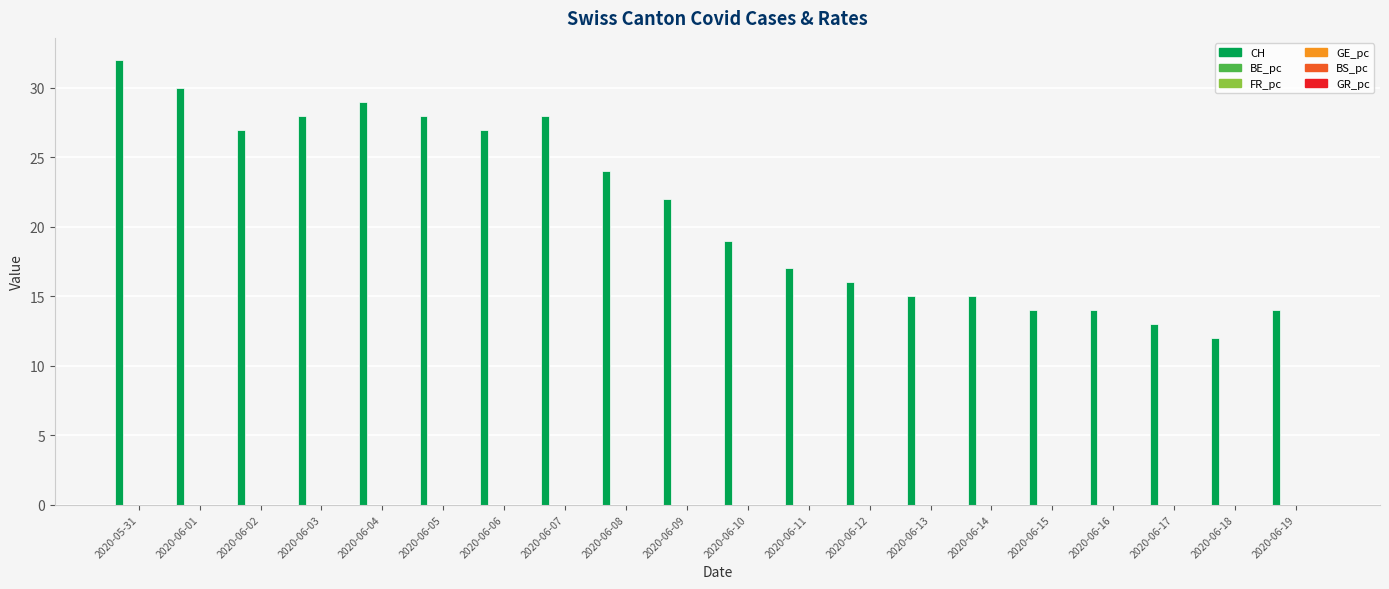

Which series has the largest total across all categories?

CH